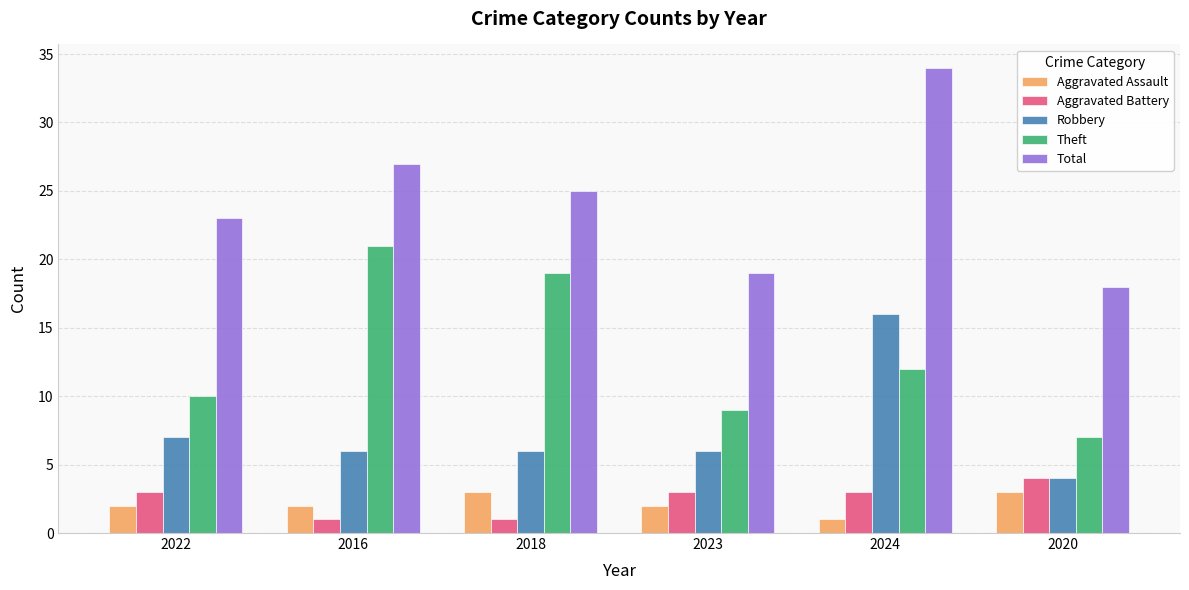

What are all the series names shown in the legend?

Aggravated Assault, Aggravated Battery, Robbery, Theft, Total